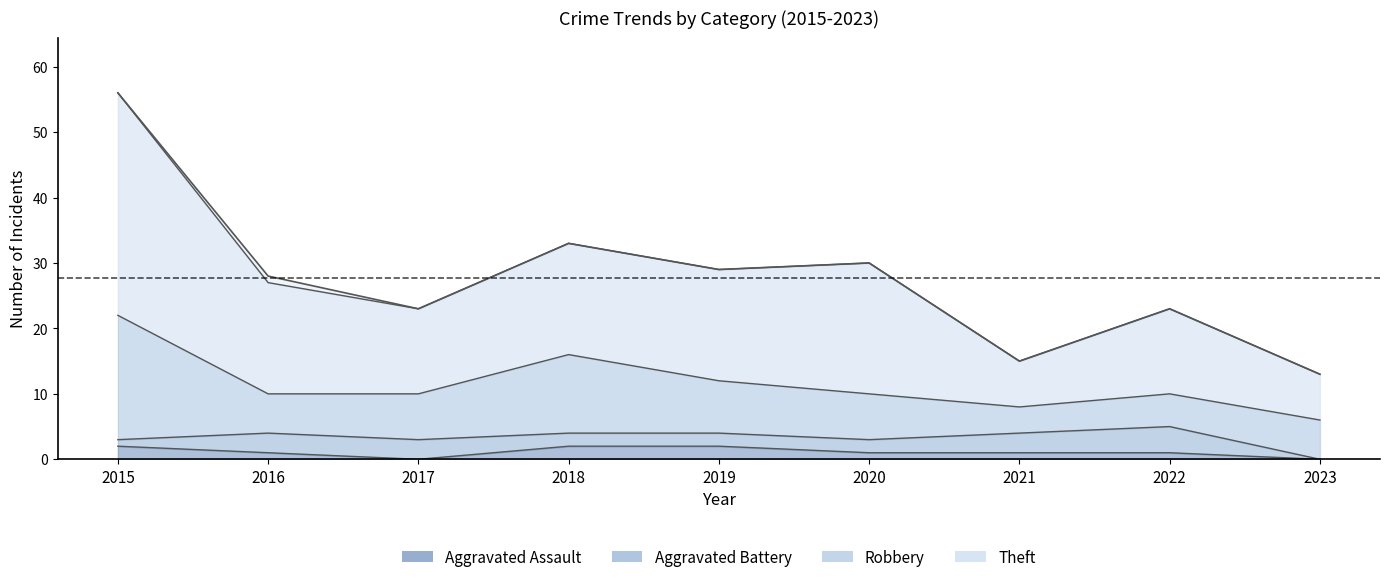

Is the value of Theft at 2020 greater than the value of Aggravated Assault at 2023?

Yes